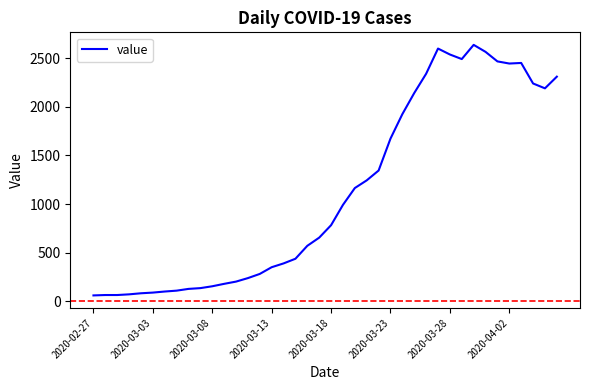

What is the average value?

1123